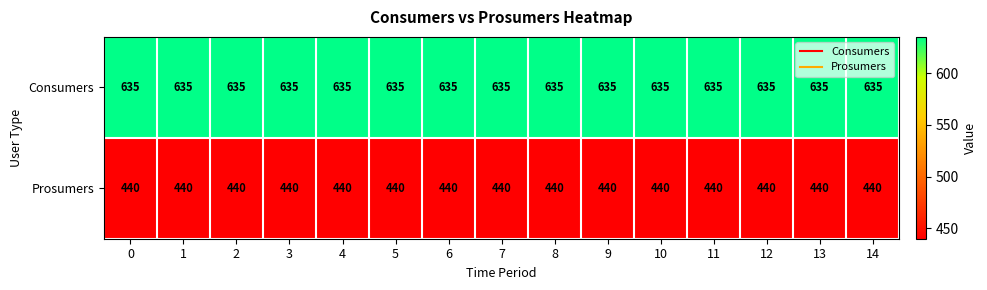

At how many categories does at least one series exceed 480?

15